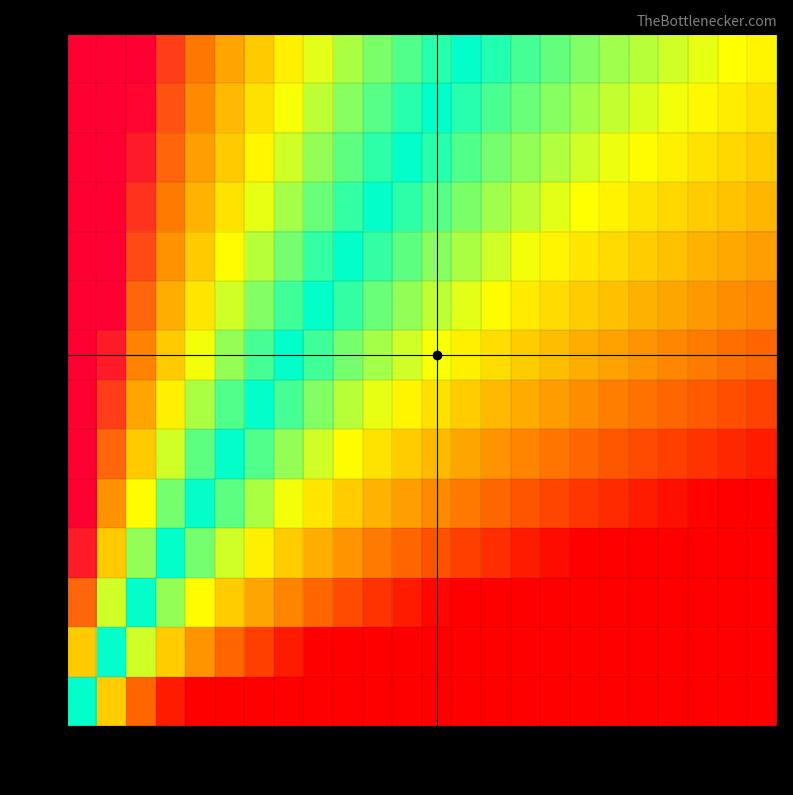

What is the maximum value shown in the chart?

2.6